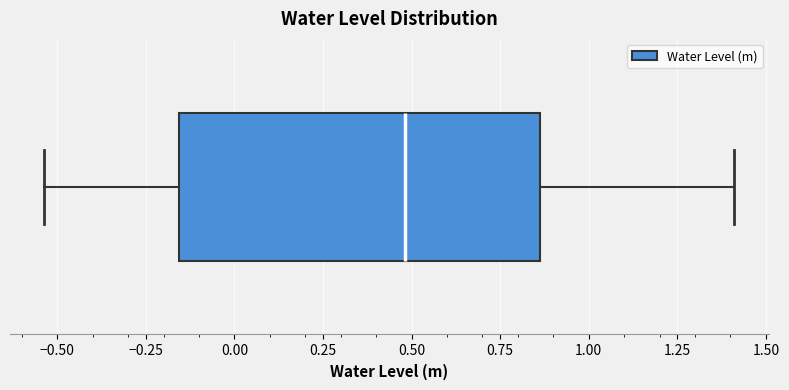

Read this box plot against the x-axis: the position of the median line, the range covered by the box, and the ends of both whiskers. The values are not printed on the chart, so give them approximately, as read against the axis.

median 0.50, box -0.15 to 0.85, whiskers -0.55 to 1.40